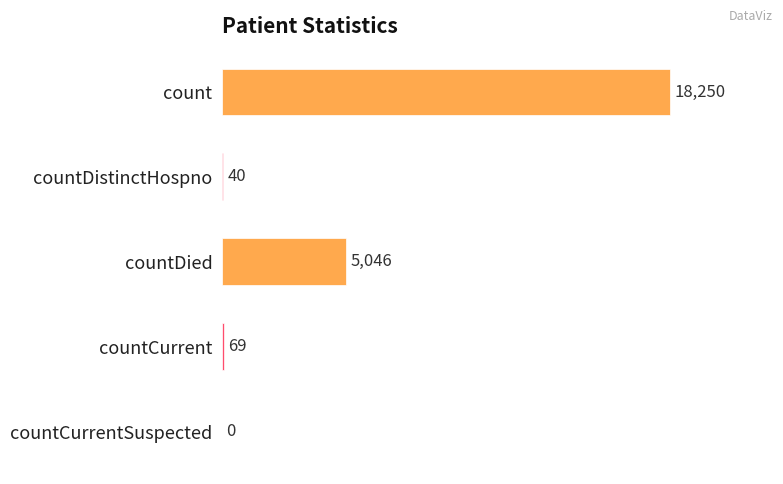

What is the change in value from countDistinctHospno to countDied?

+5006